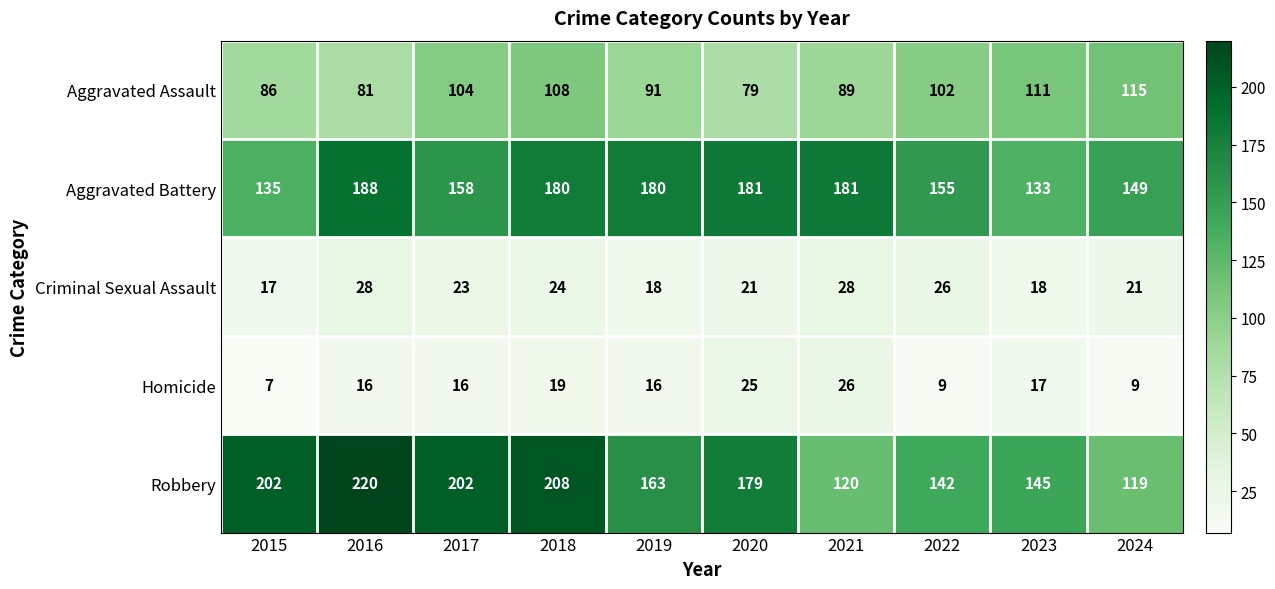

Which category has the highest value across all series?

2016